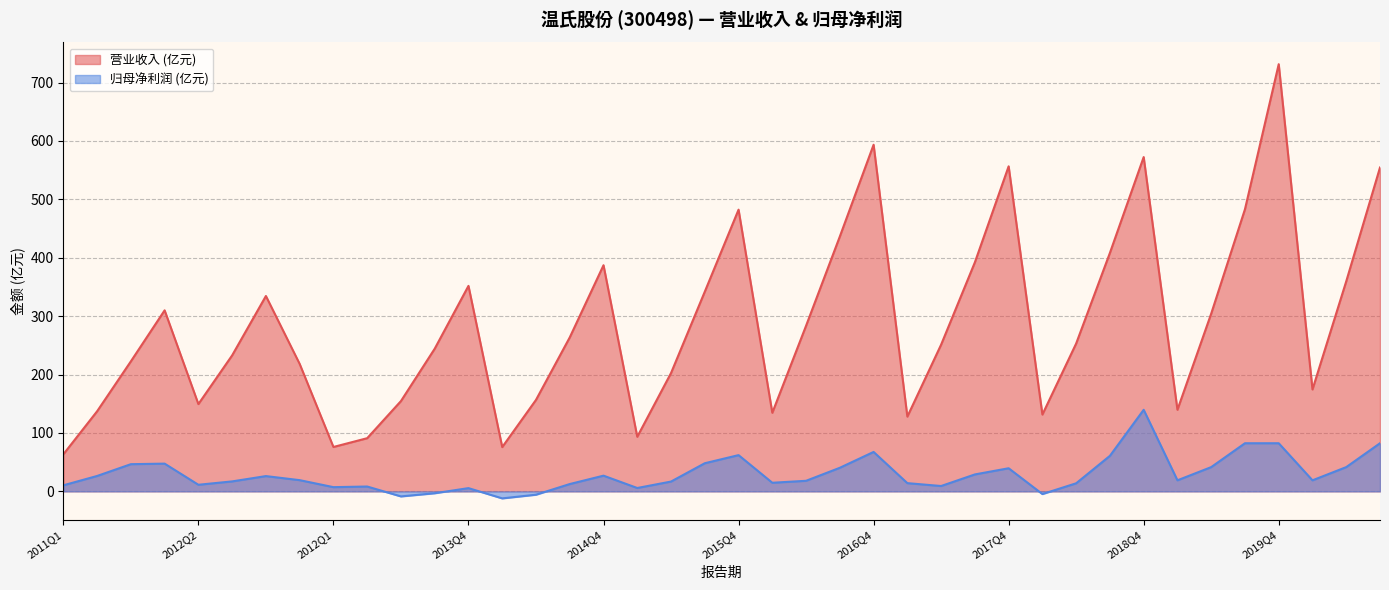

At 2020Q2, list the series in order from largest to smallest.

TOTAL_OPERATE_INCOME, PARENT_NETPROFIT